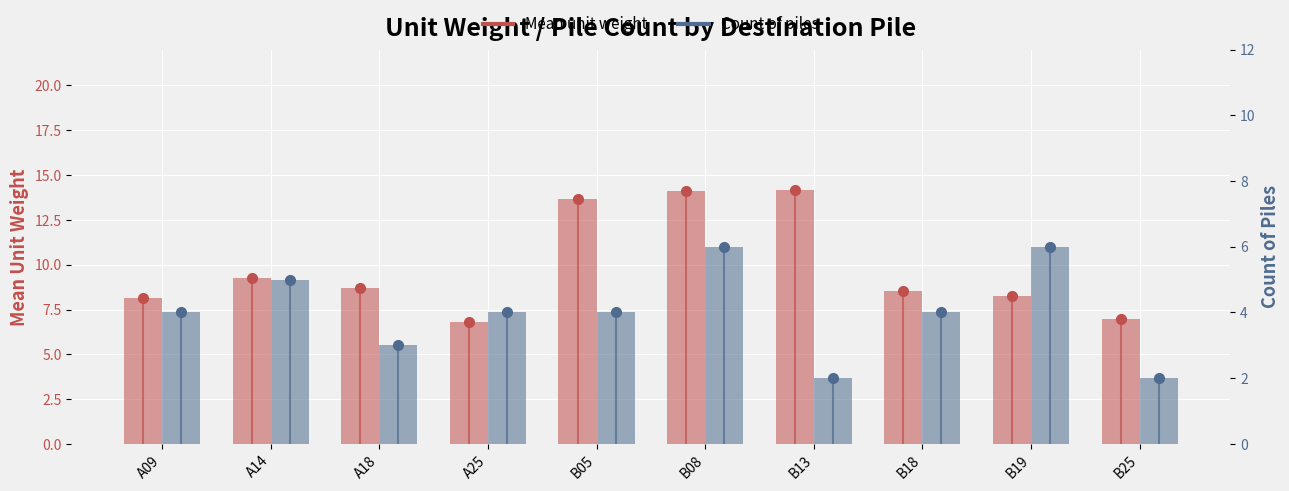

Does the chart contain stacked bars?

No